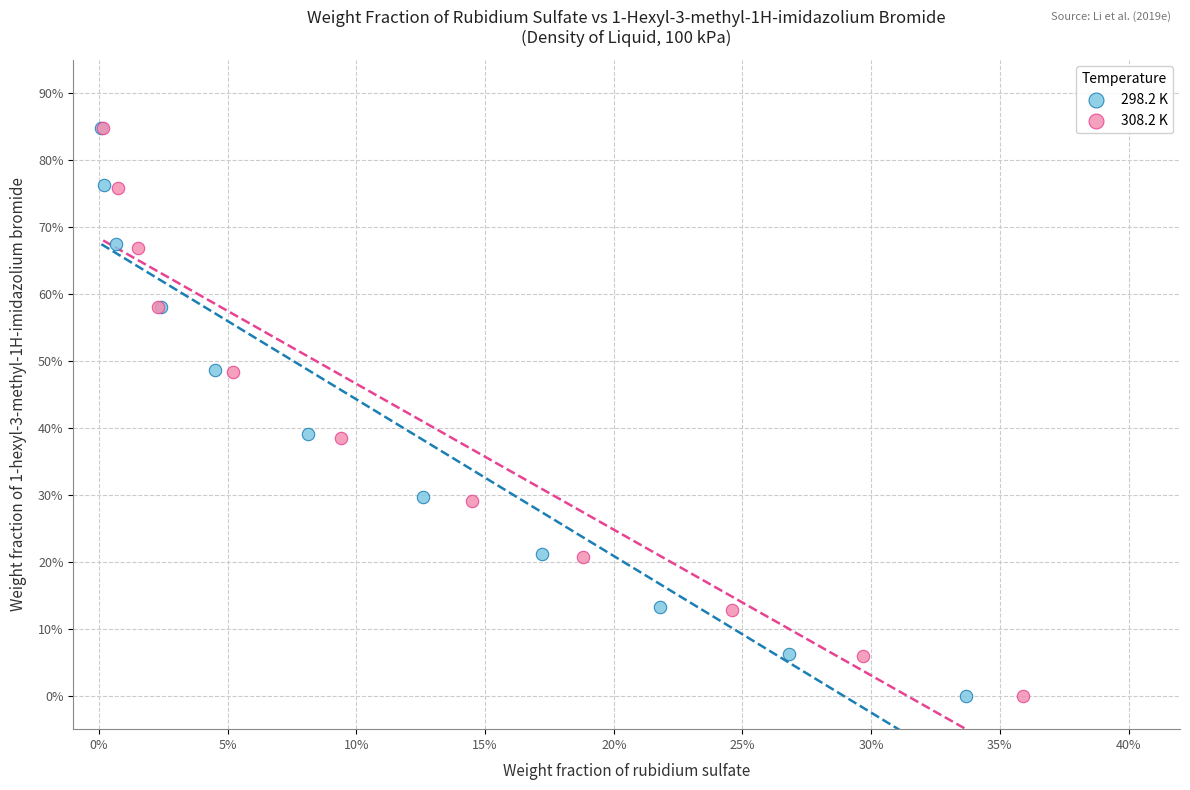

What are all the series names shown in the legend?

298.2 K, 308.2 K